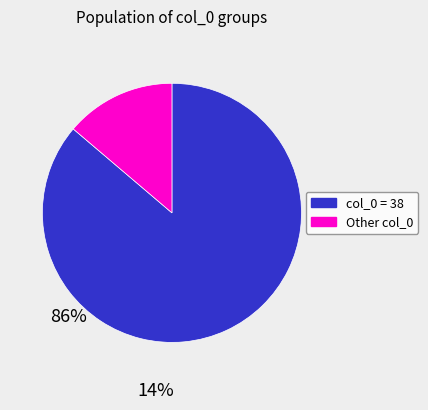

Does any single category account for the majority?

Yes